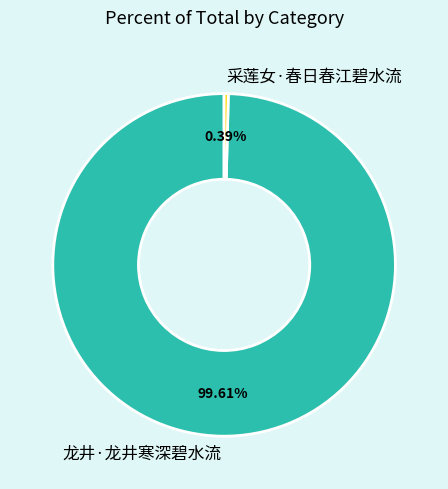

Which category has the smallest portion of the pie?

采莲女·春日春江碧水流